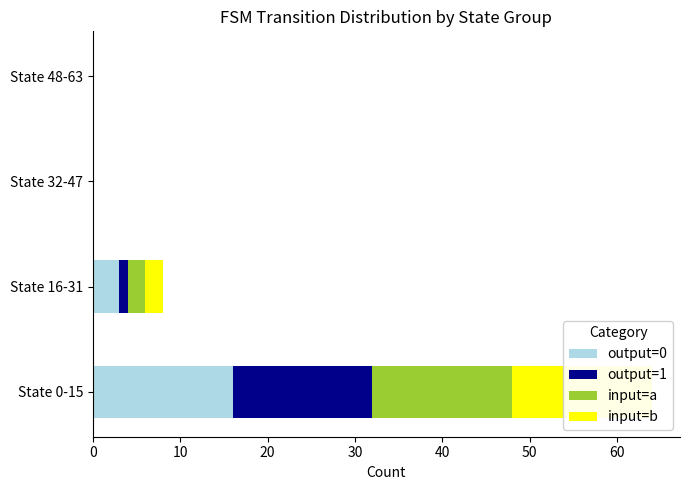

What is the difference between the second highest and minimum values in the input=a series?

2